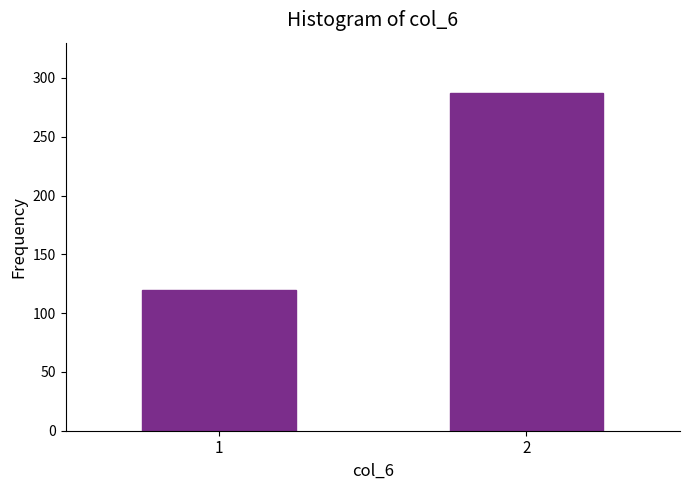

Reading right to left, what are all the values shown in this chart?

2=287	1=120